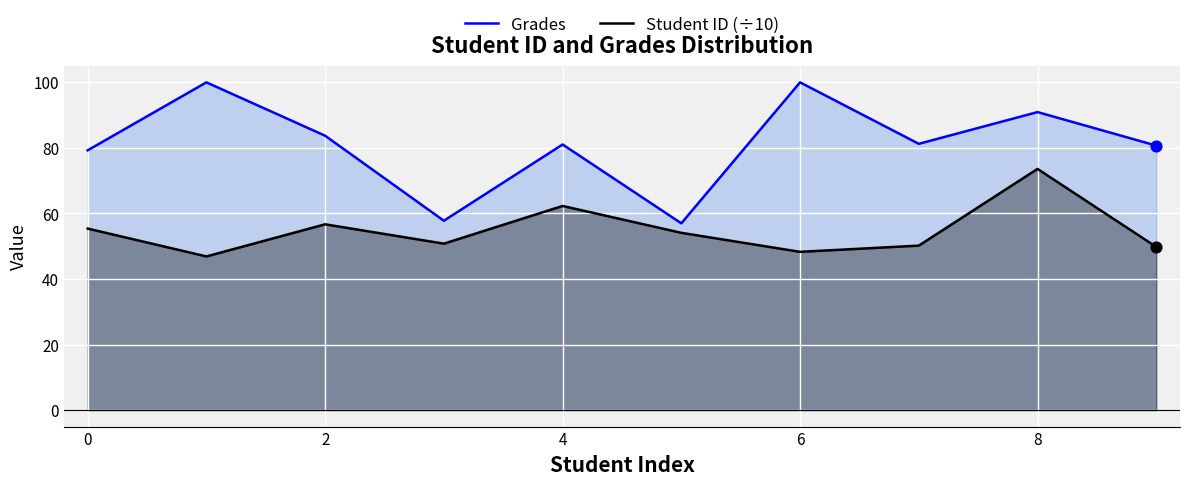

Which series reaches the minimum Y coordinate?

Student ID (÷10)